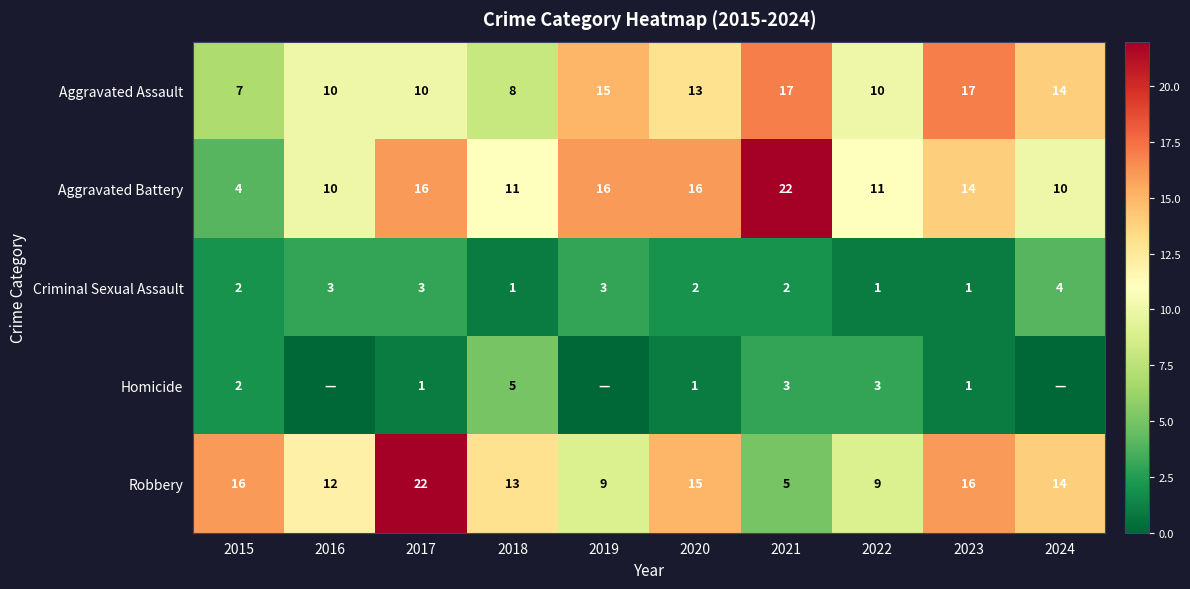

True or false: Robbery has a value of 8 at 2015.

False